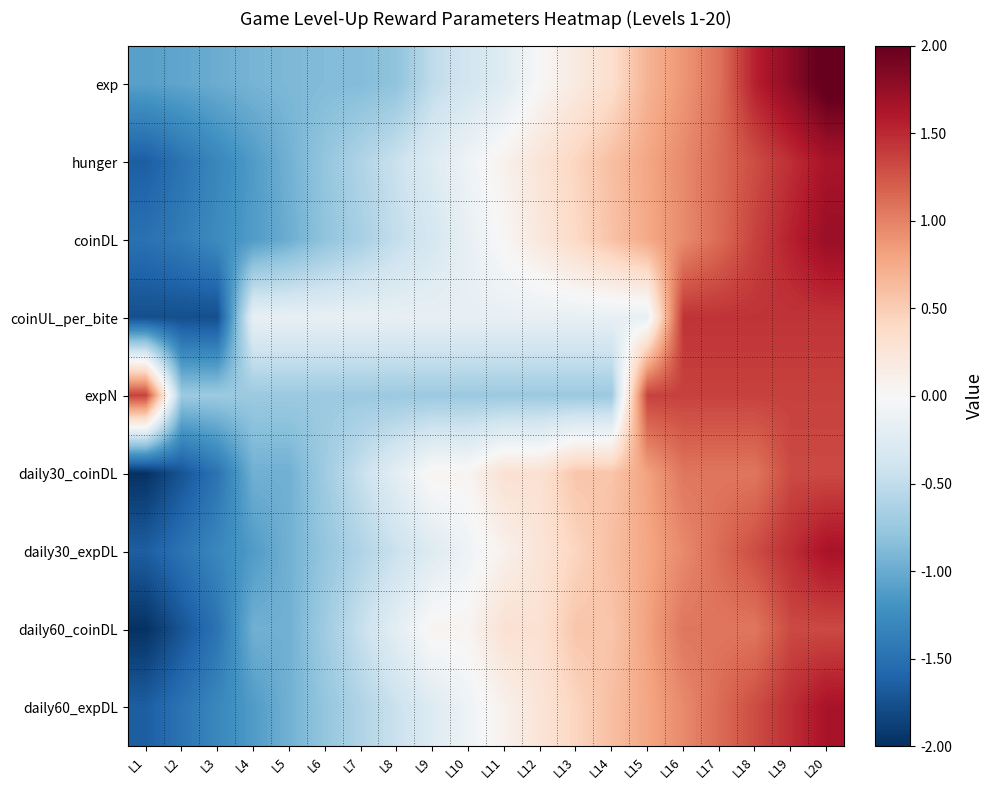

Which series changed the most between L7 and L16?

expN